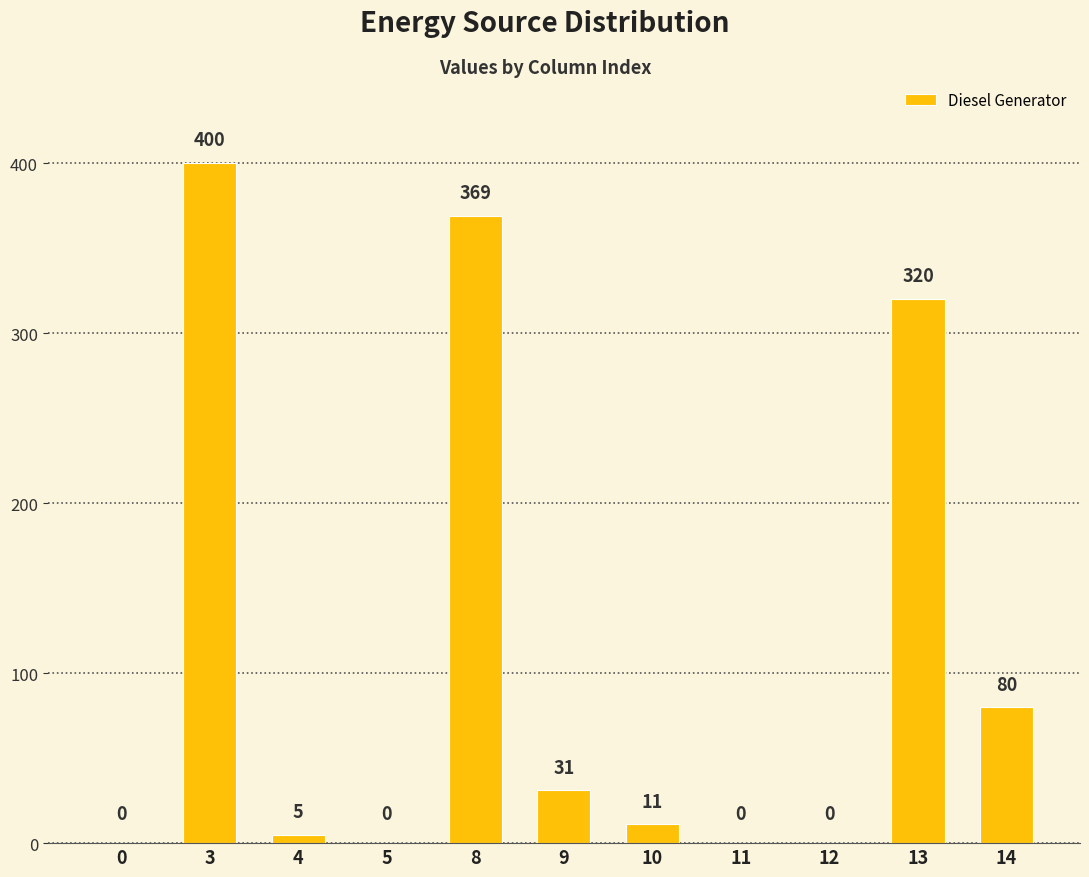

What is the maximum value shown in the chart?

400